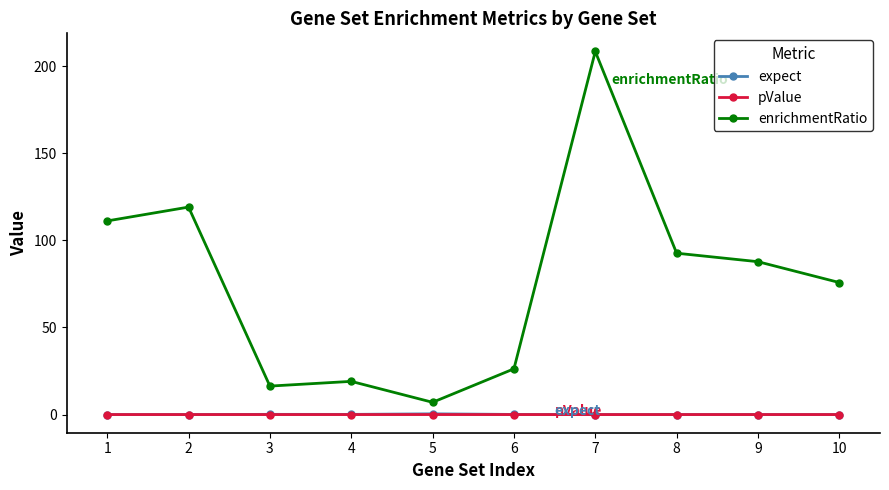

The expect series shows 0.0 at 7. True or false?

True